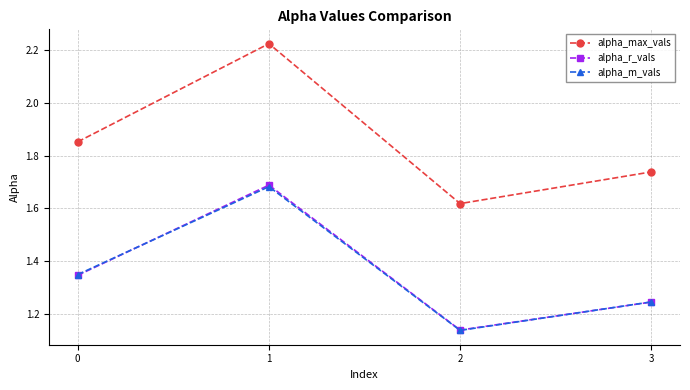

Which label corresponds to the smallest value in the chart?

2